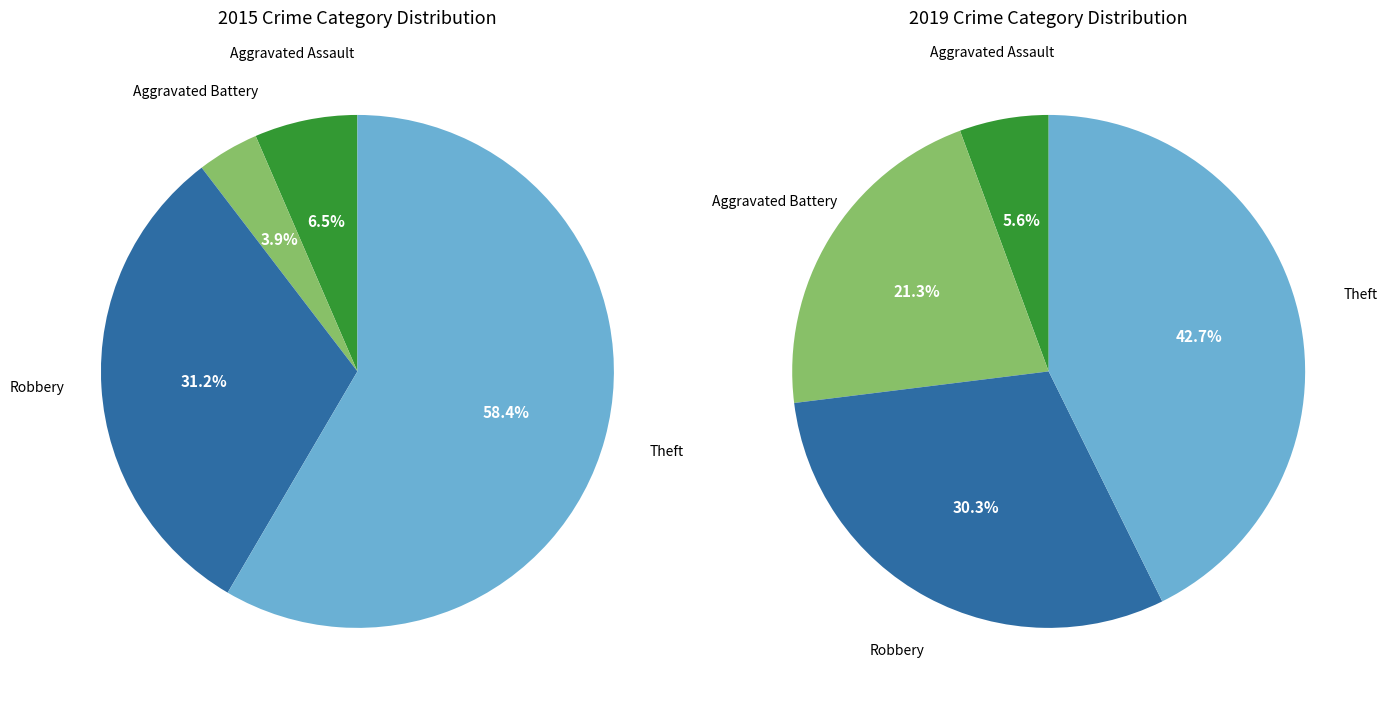

True or false: Robbery accounts for 30% of the total.

True